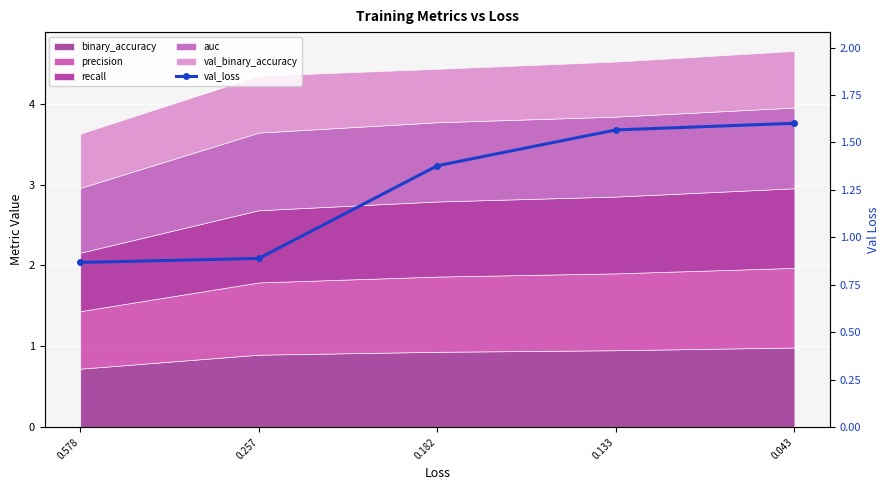

Is it true that the value at 0.578 is 1.2?

False